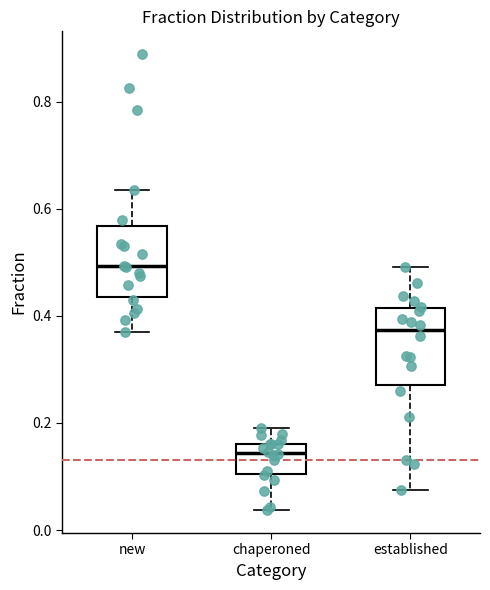

Where does the lower whisker of the box for established end on the y-axis? The values are not printed on the chart, so give them approximately, as read against the axis.

0.08